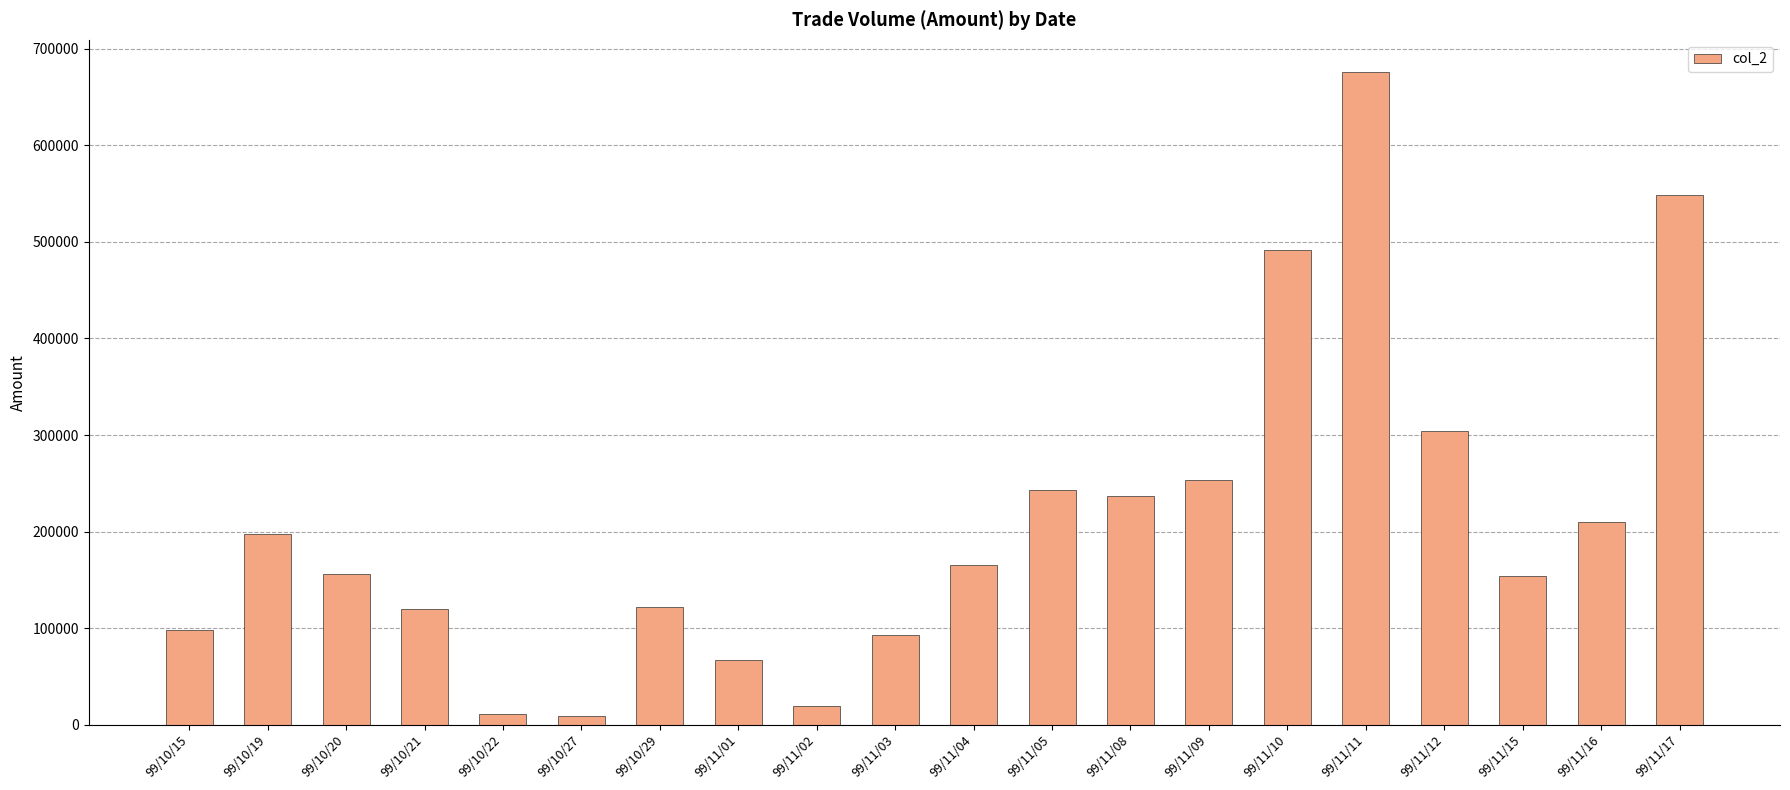

Read the value at 99/11/01.

66990